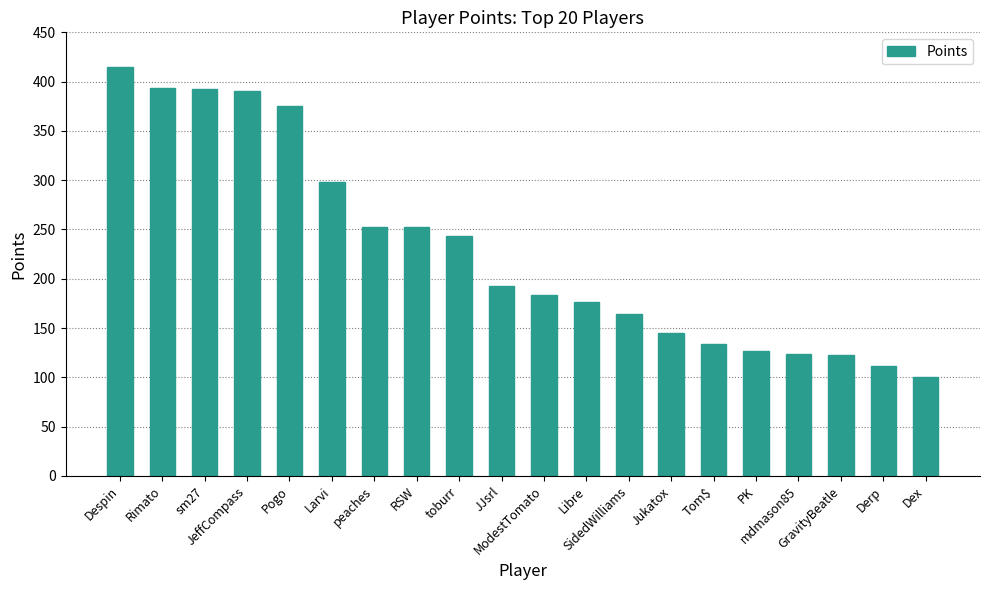

What is the change in value from JeffCompass to PK?

-263